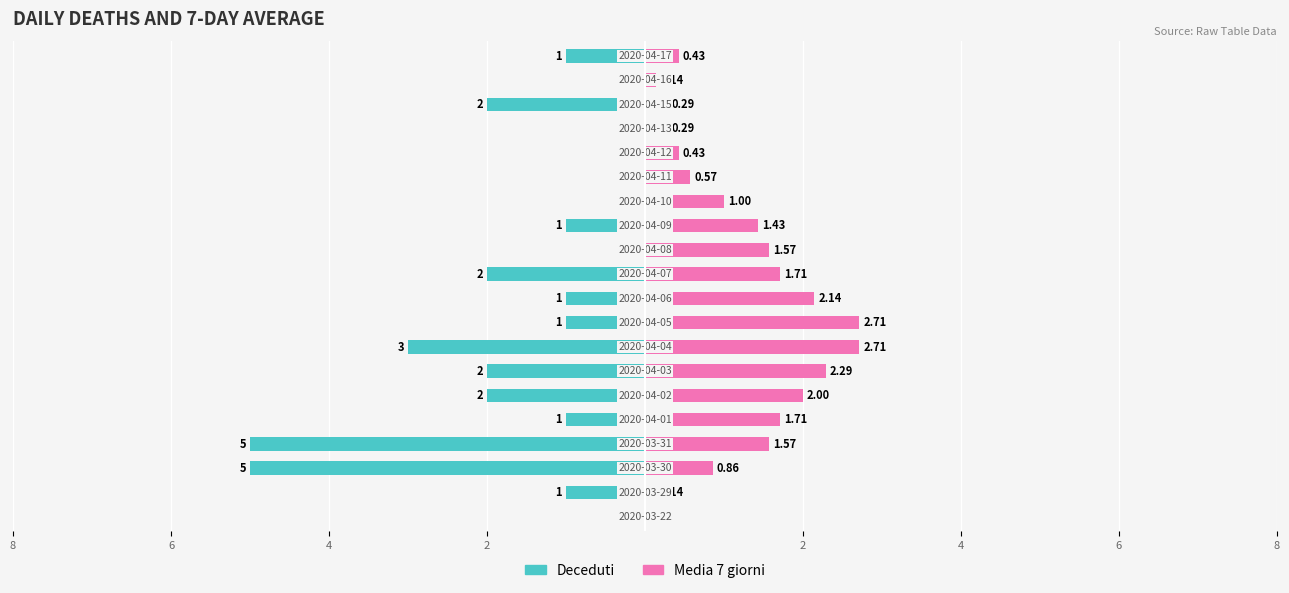

How many categories are shown in the chart?

20